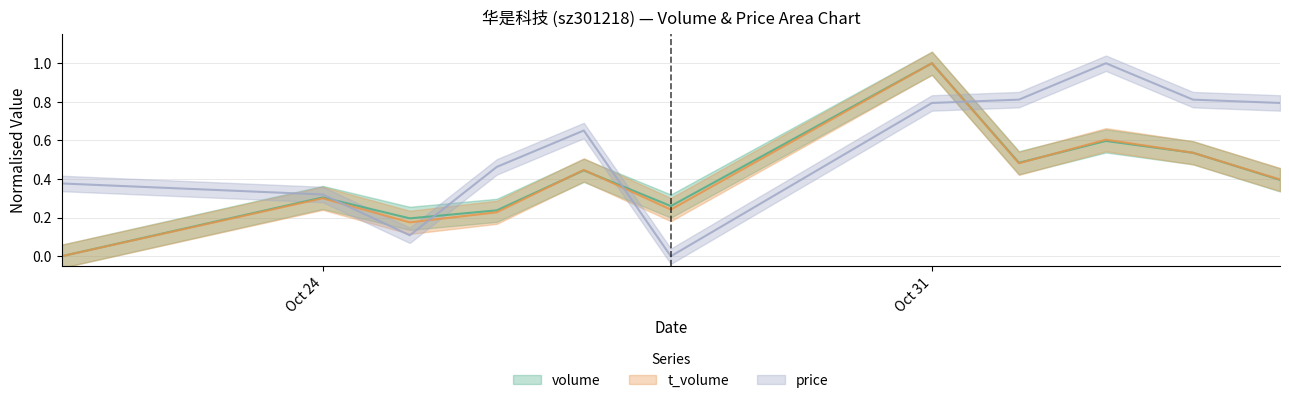

What is the label of the 2nd point from the right?

2022-11-03